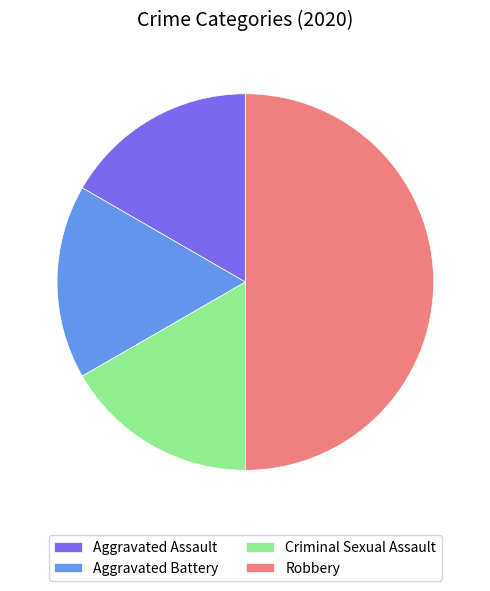

Which has a higher value, Robbery or Aggravated Battery?

Robbery